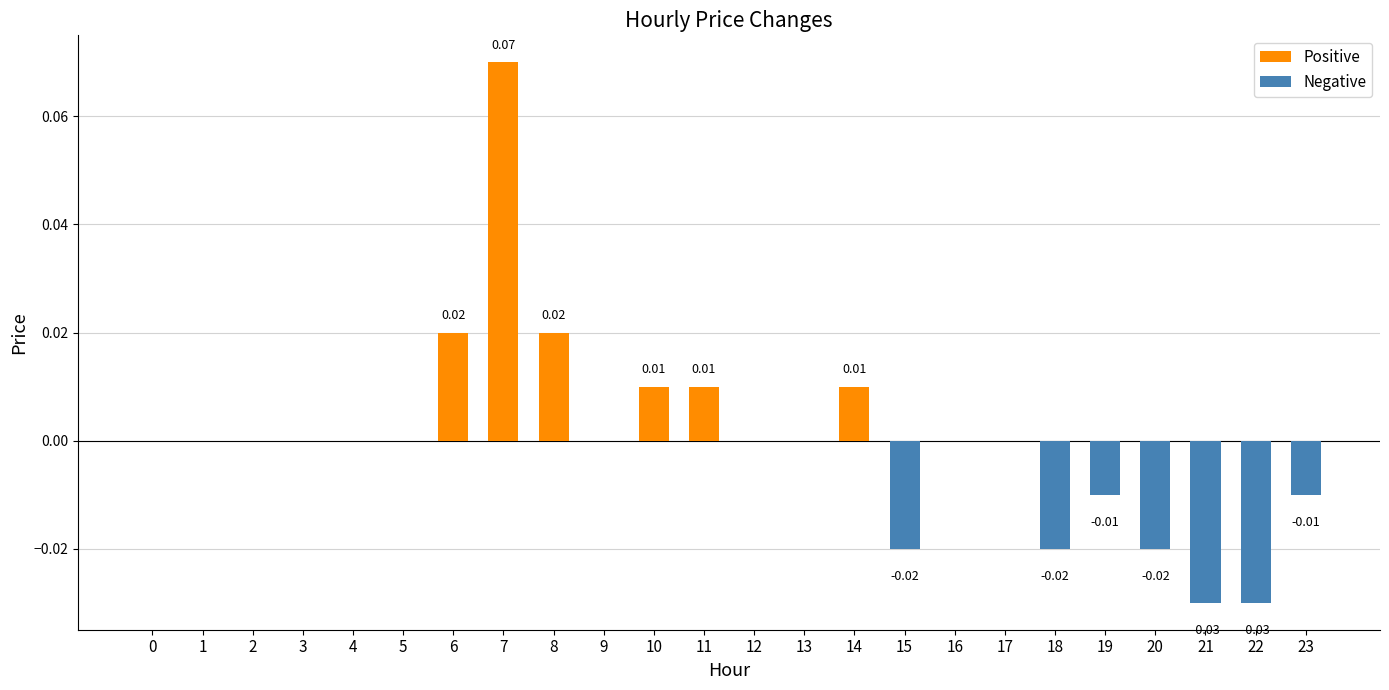

Reading left to right, list all the values displayed in this chart.

0=0.0	1=0.0	2=0.0	3=0.0	4=0.0	5=0.0	6=0.0	7=0.1	8=0.0	9=0.0	10=0.0	11=0.0	12=0.0	13=0.0	14=0.0	15=-0.0	16=0.0	17=0.0	18=-0.0	19=-0.0	20=-0.0	21=-0.0	22=-0.0	23=-0.0